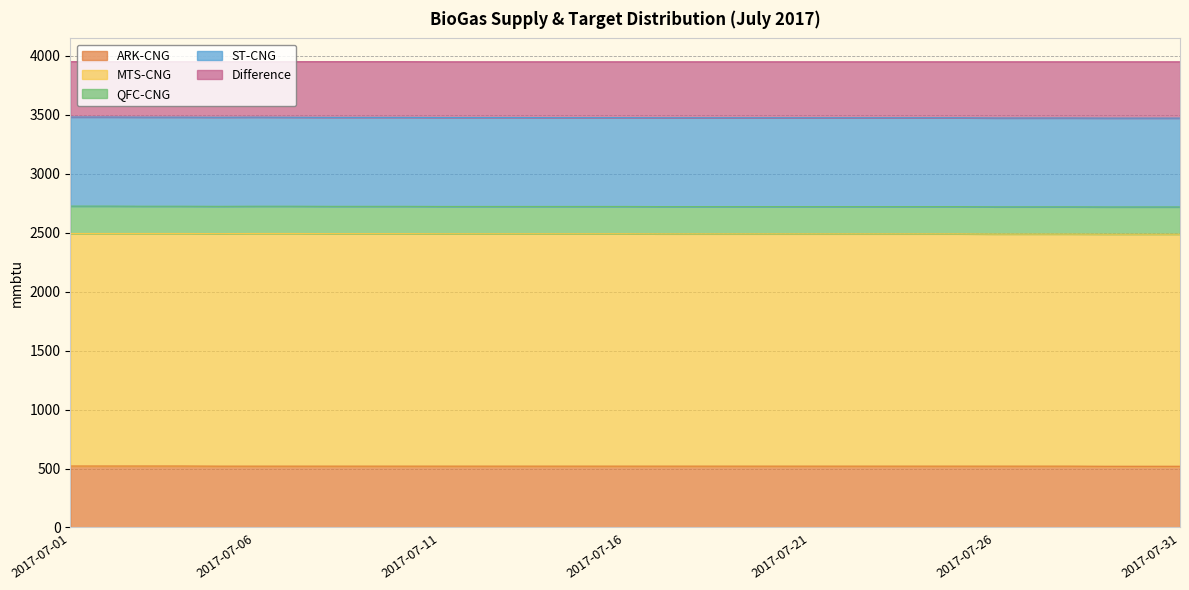

What is the total value across all series at 2017-07-17?

3947